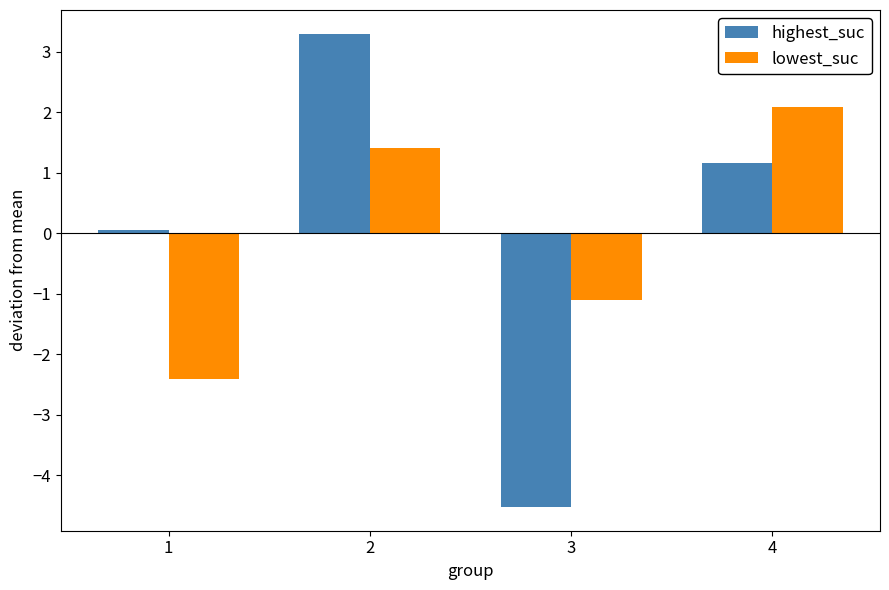

The value of lowest_suc at 2 is 1.4. True or false?

True